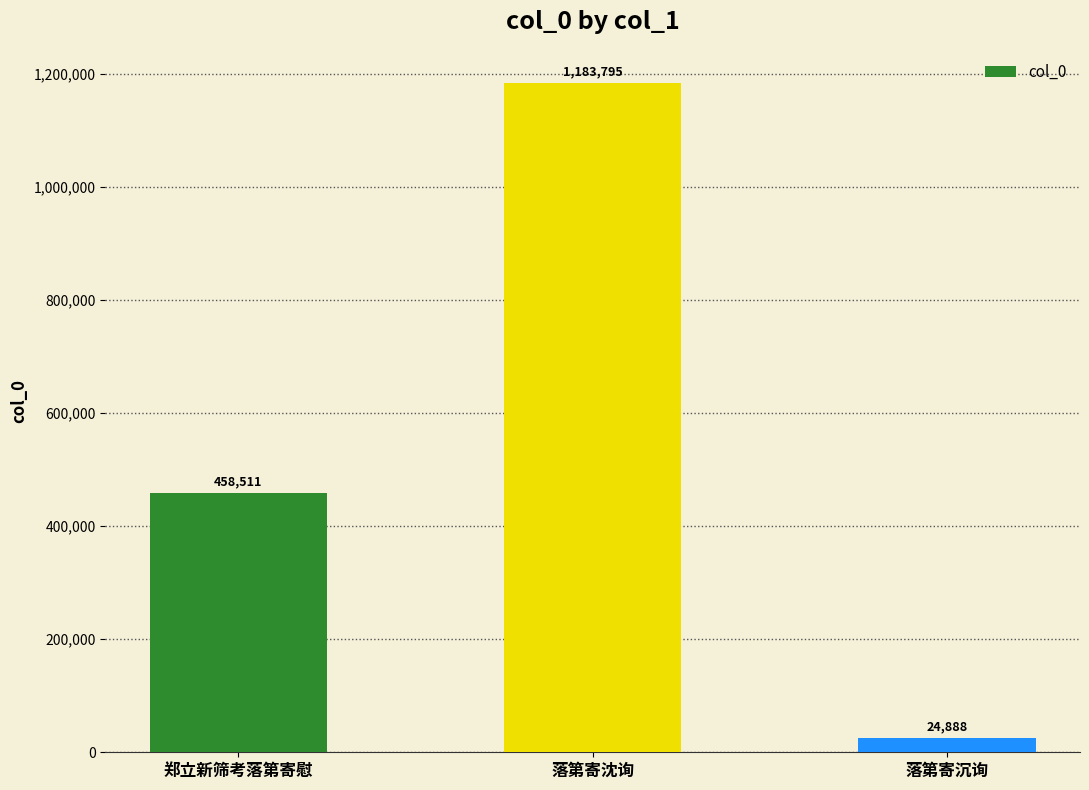

The chart shows a value of 571778 at 落第寄沈询. True or false?

False